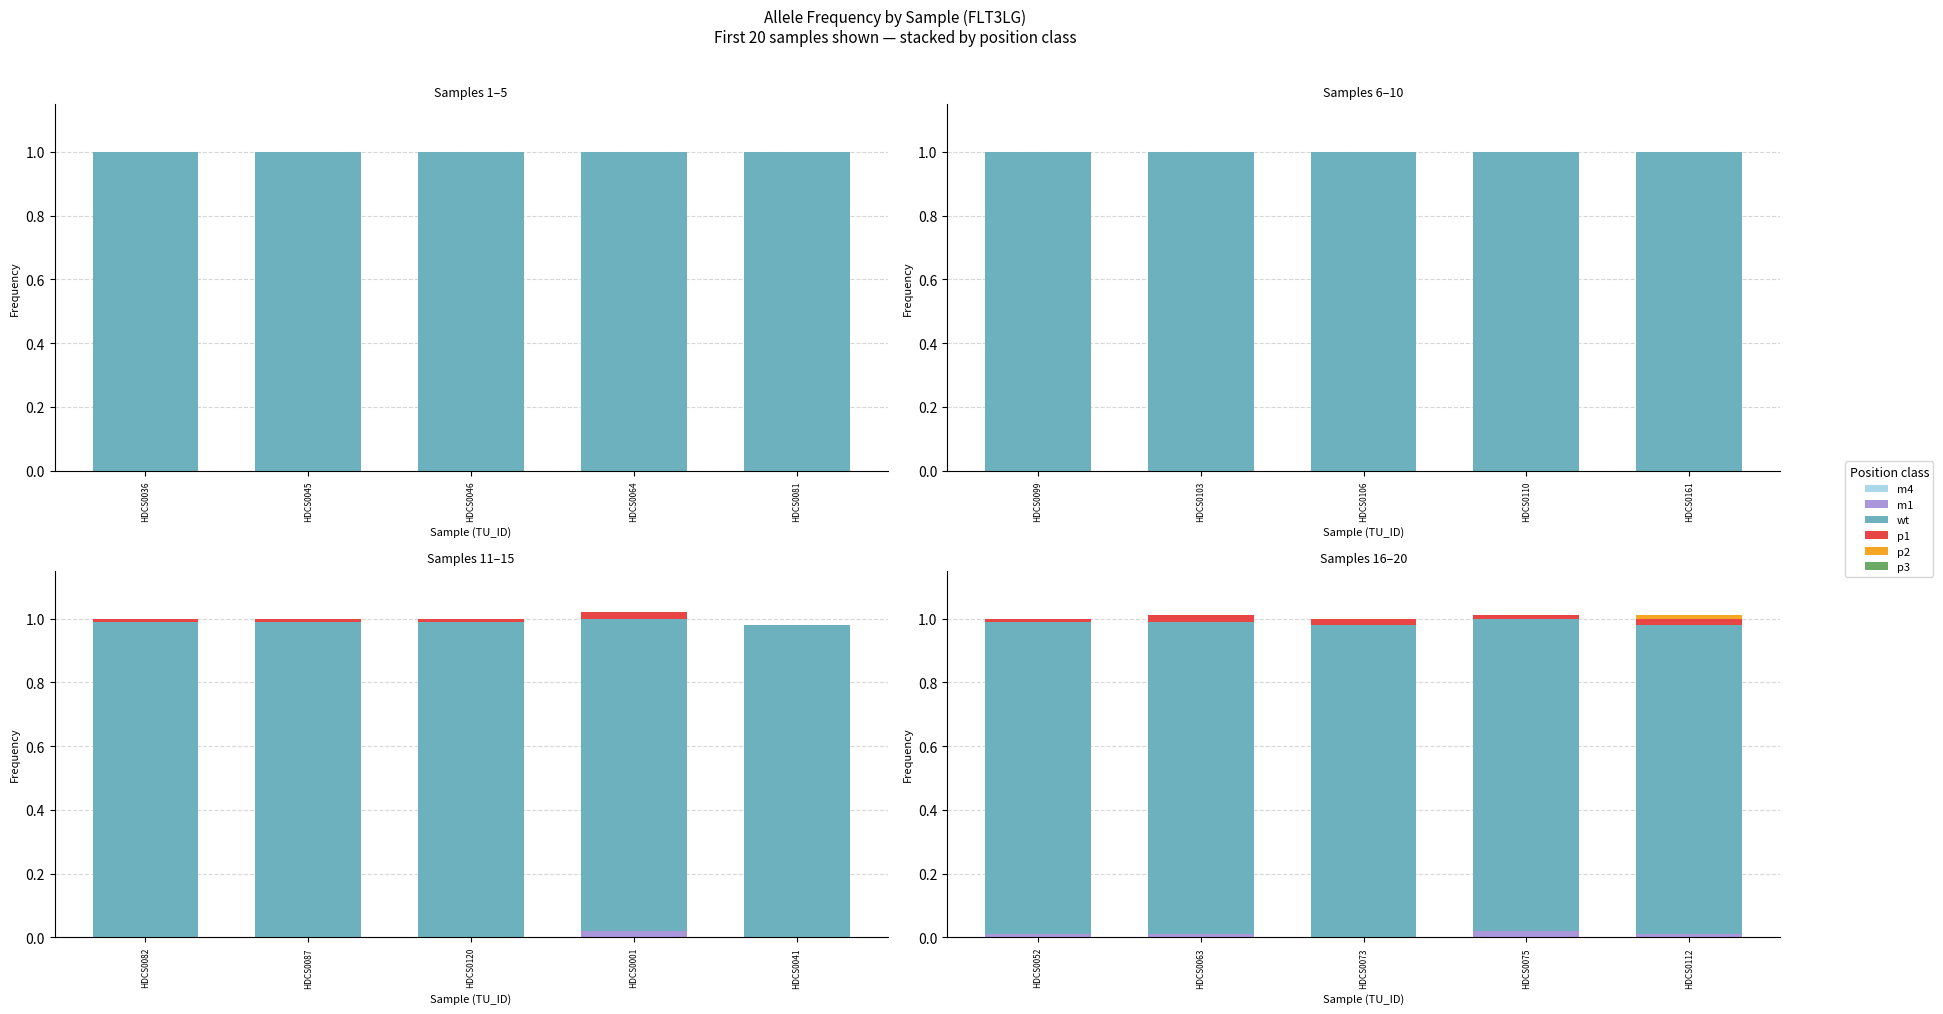

At HDCS0075, list the series in order from smallest to largest.

m4, p2, p3, p1, m1, wt